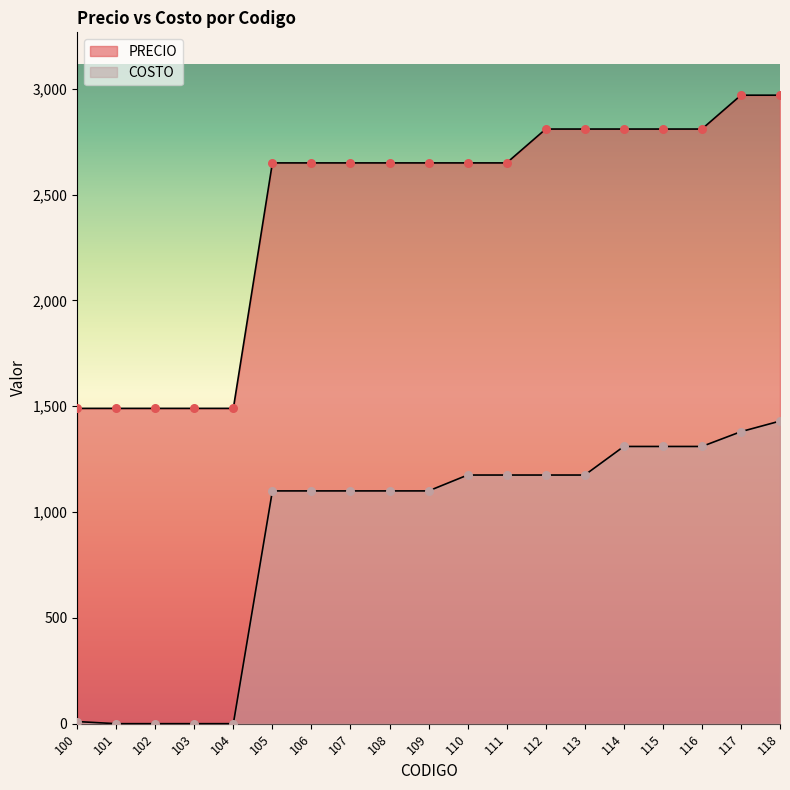

Which series reaches the minimum Y coordinate?

COSTO